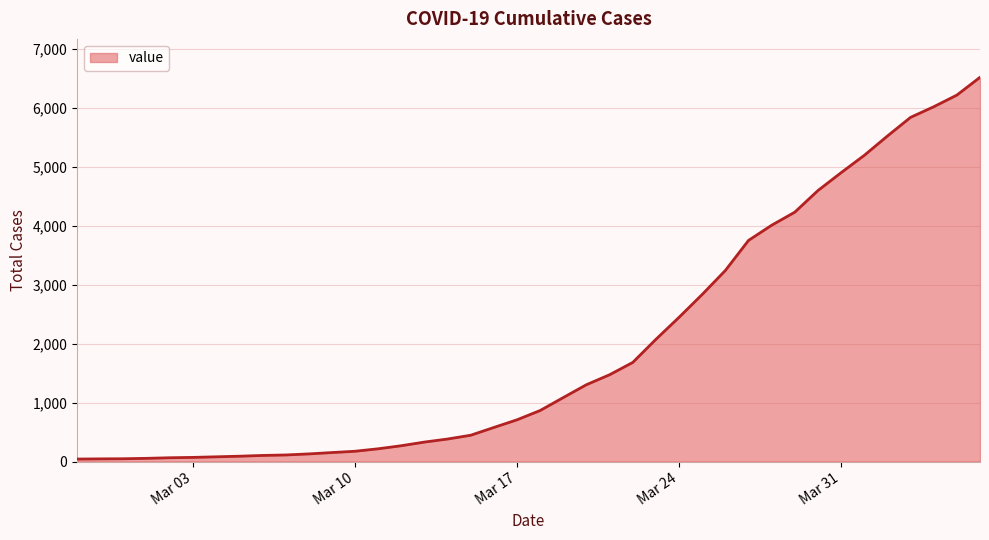

Does the chart have visible grid lines?

Yes